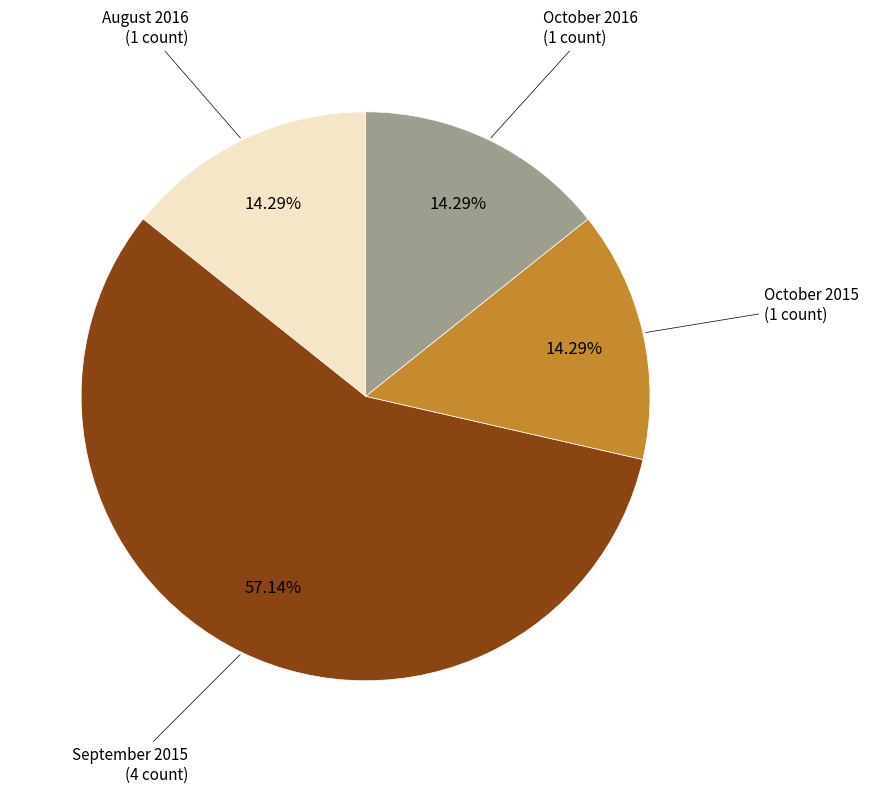

How many slices are in this pie chart?

4